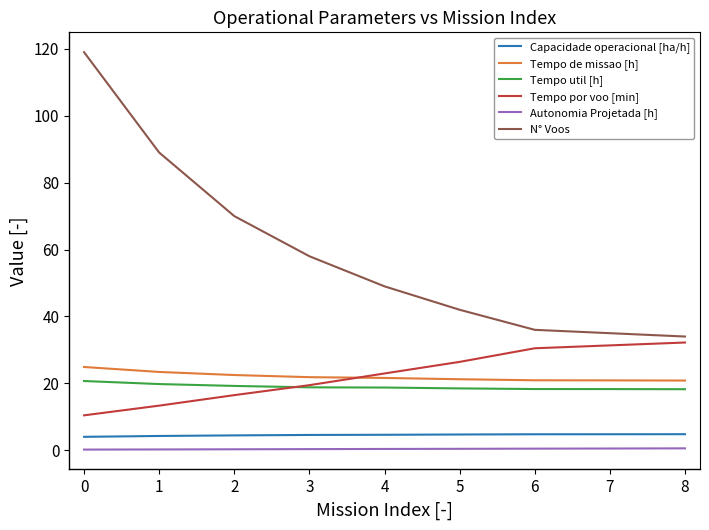

What value does the Capacidade operacional [ha/h] series have at 6?

4.8